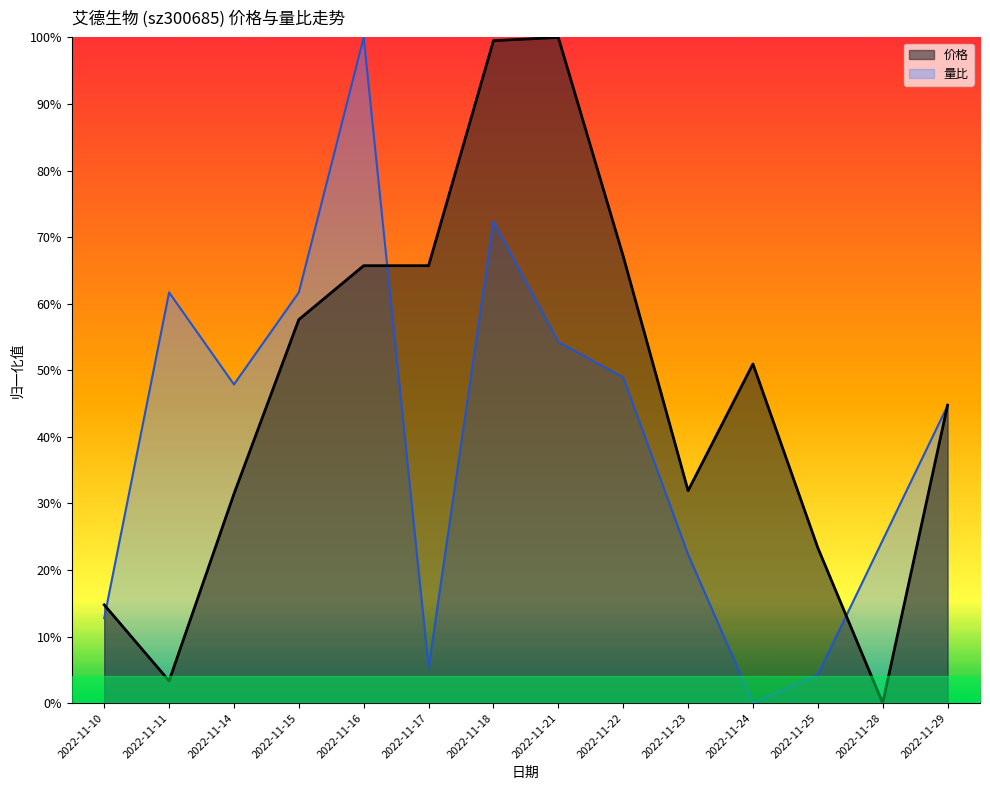

What is the difference between the second highest and minimum values in the 价格 series?

1.0